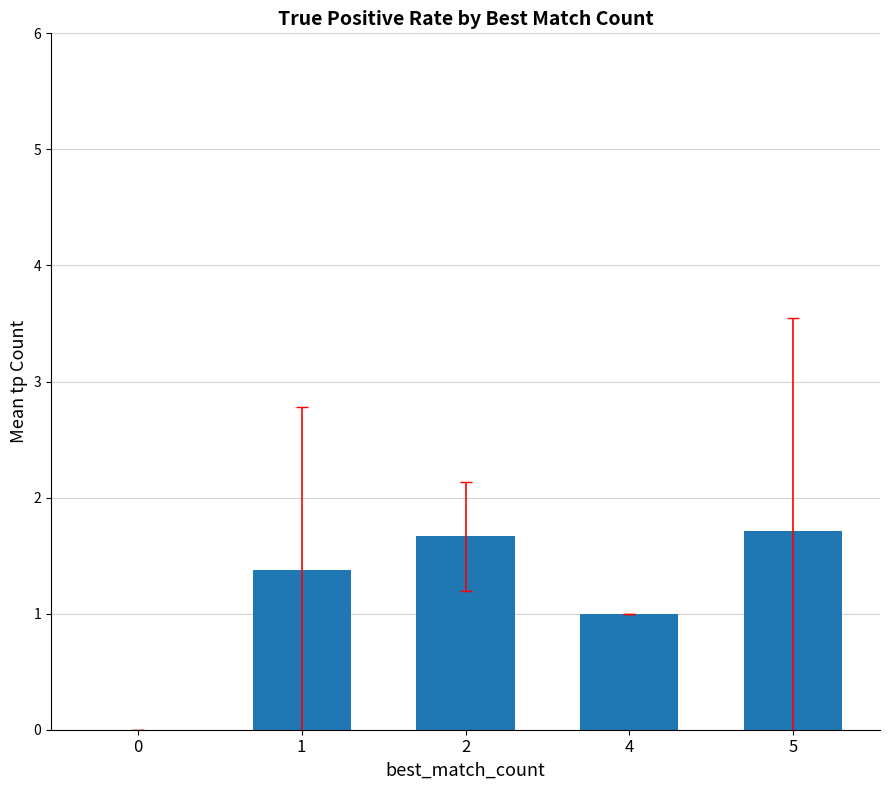

Which has a higher value, 5 or 4?

5